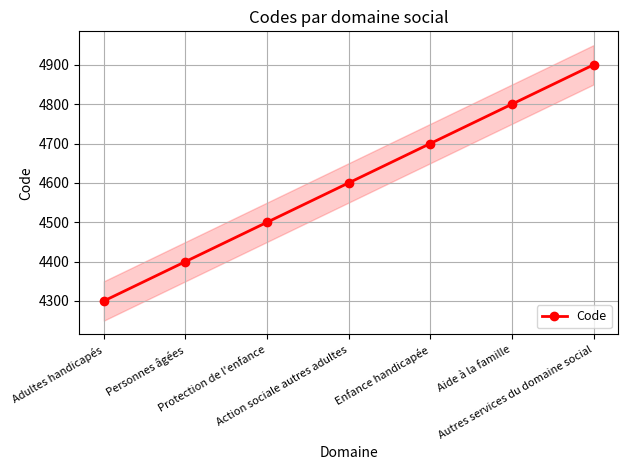

Which category has the lowest value across all series?

Adultes handicapés